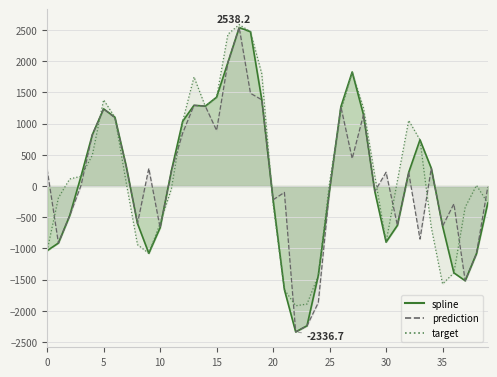

True or false: prediction and spline intersect in this chart.

False